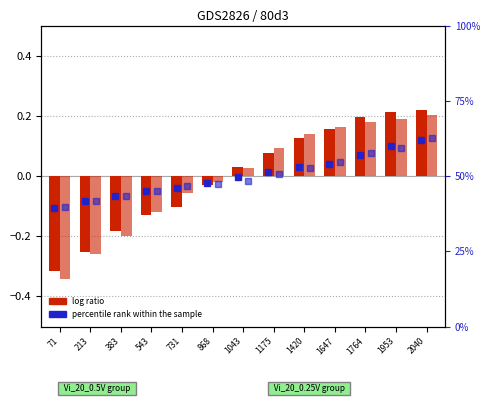

The value of Vi_20_0,25V (norm) at 1420 is 0.1. True or false?

True